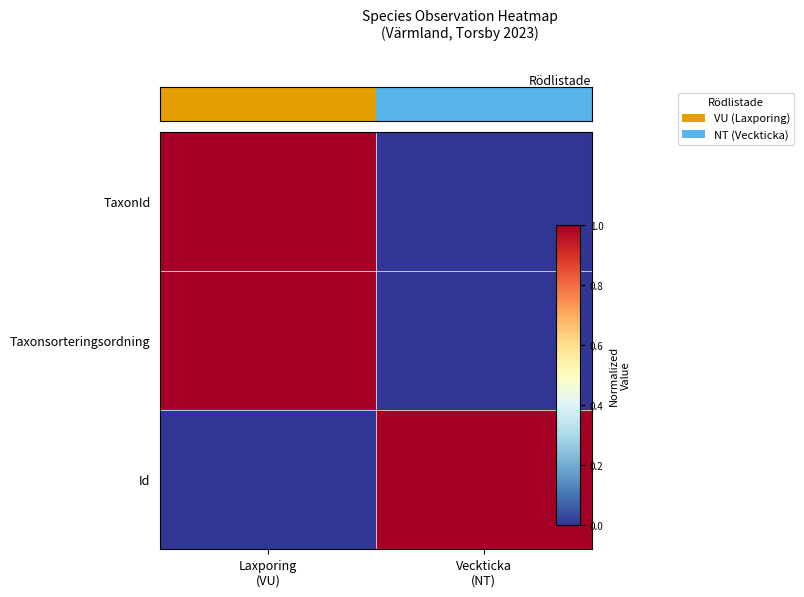

Rank the series at Laxporing (VU) from lowest to highest value.

Id, TaxonId, Taxonsorteringsordning